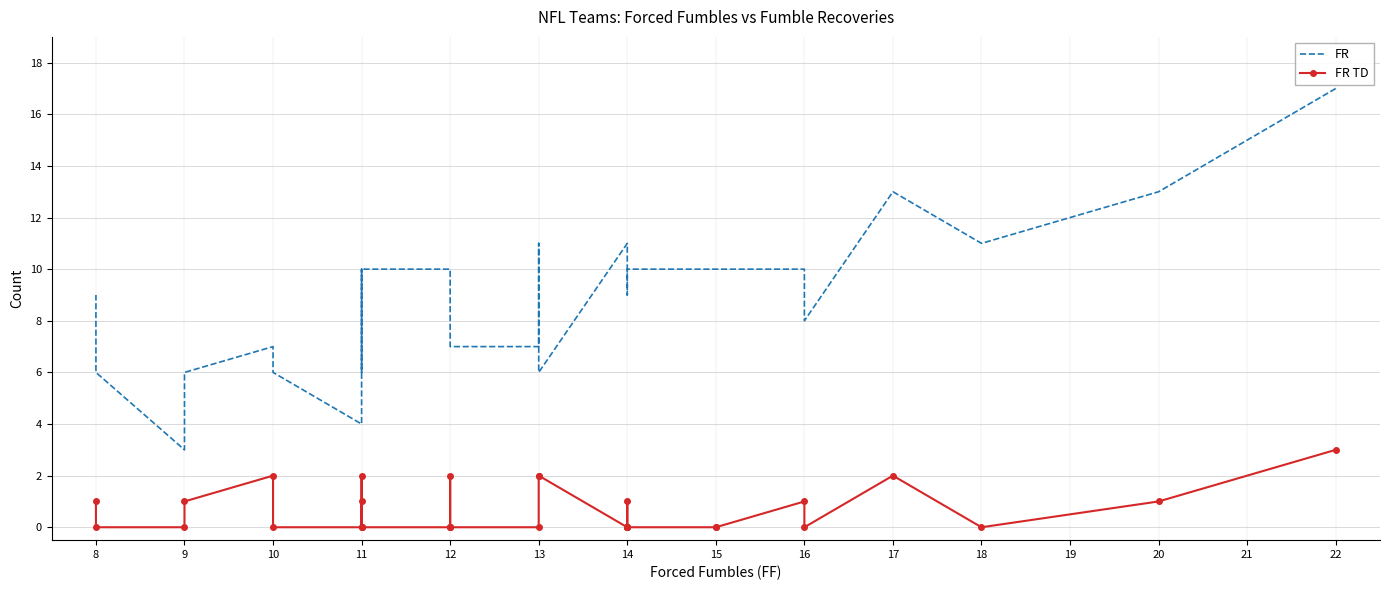

Is the value of FR TD at 15 greater than the value of FR at 11?

No